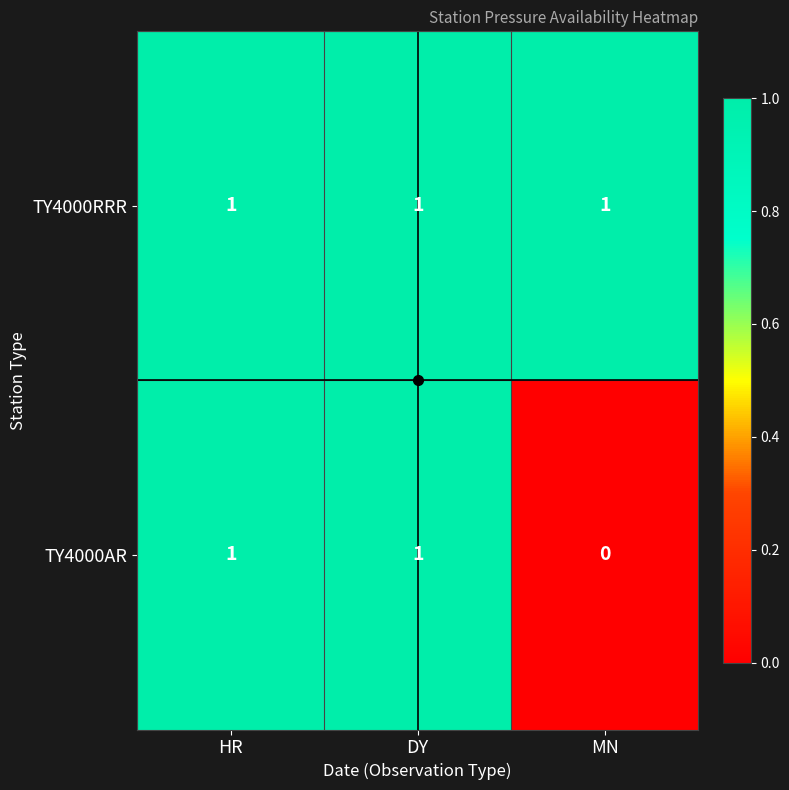

At MN, list the series in order from smallest to largest.

TY4000AR, TY4000RRR